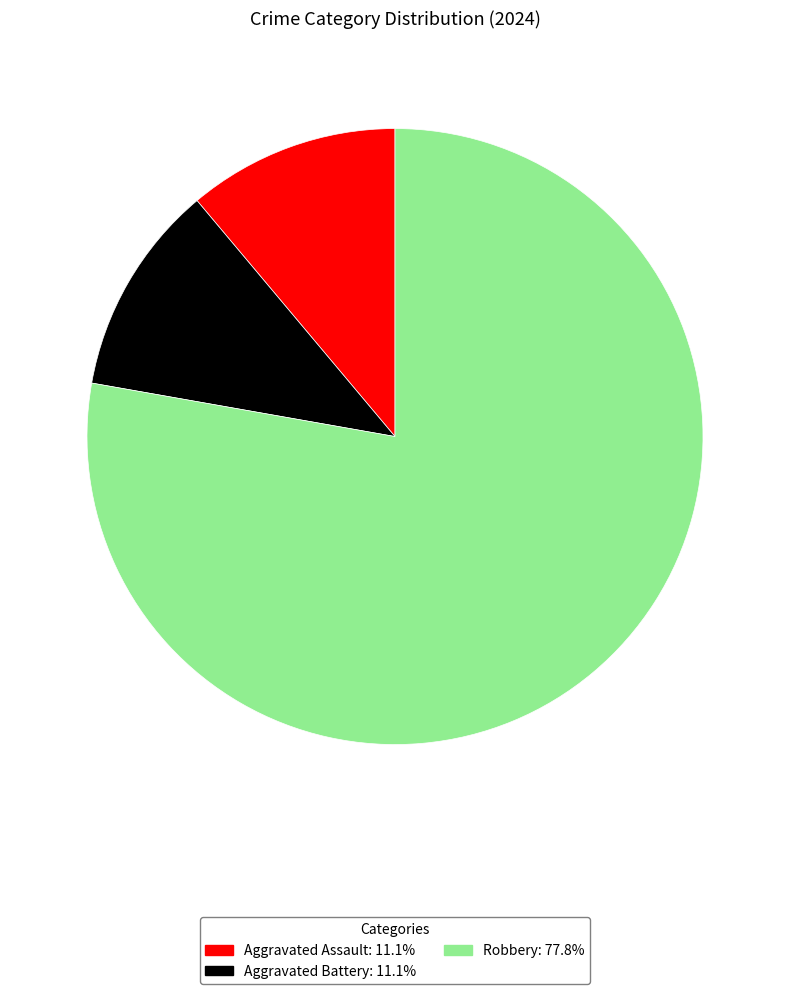

What is the ratio of the value at Robbery: 77.8% to the value at Aggravated Assault: 11.1%?

7.0